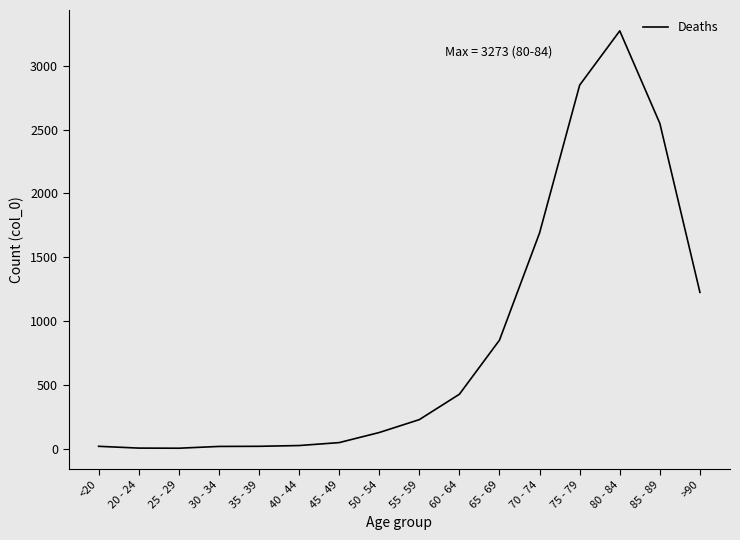

Where is the data nearest to the value 1638?

70 - 74